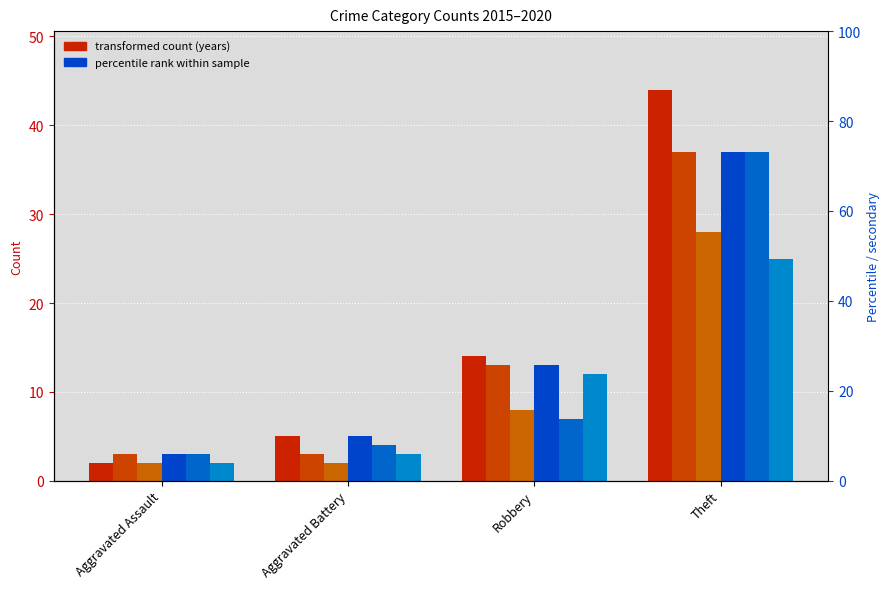

Reading left to right, what are all the values shown in this chart?

2015: Aggravated Assault=2	Aggravated Battery=5	Robbery=14	Theft=44
2016: Aggravated Assault=3	Aggravated Battery=3	Robbery=13	Theft=37
2017: Aggravated Assault=2	Aggravated Battery=2	Robbery=8	Theft=28
2018: Aggravated Assault=3	Aggravated Battery=5	Robbery=13	Theft=37
2019: Aggravated Assault=3	Aggravated Battery=4	Robbery=7	Theft=37
2020: Aggravated Assault=2	Aggravated Battery=3	Robbery=12	Theft=25